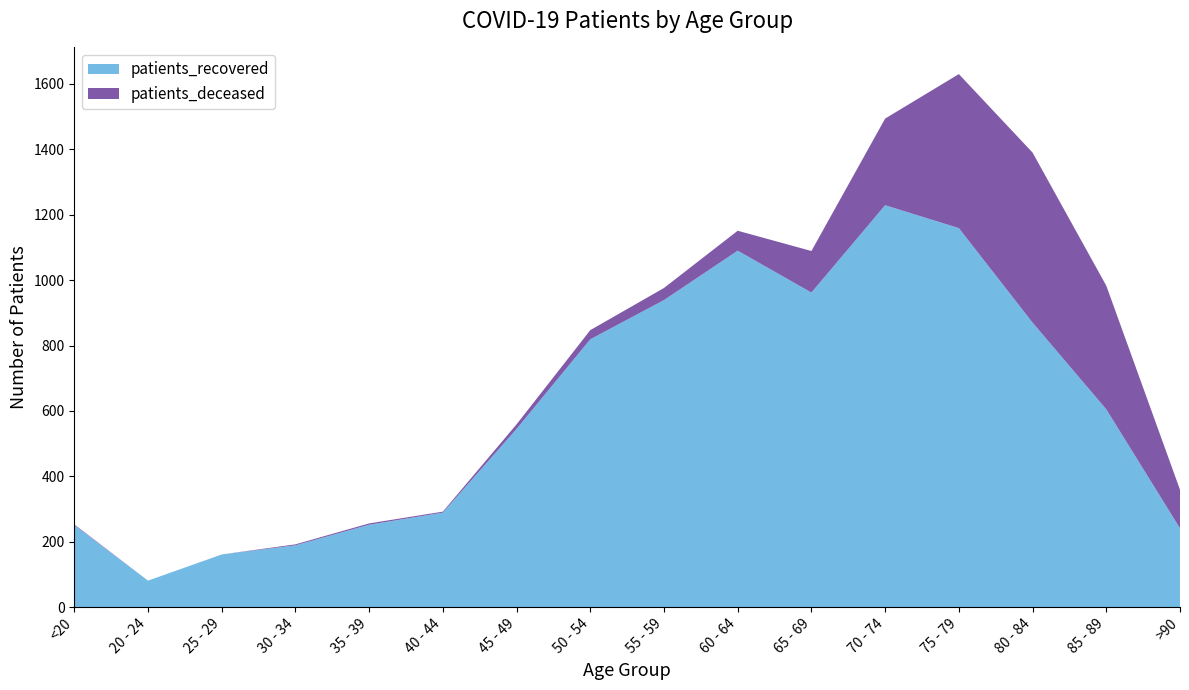

At which label does patients_recovered reach its minimum?

20 - 24